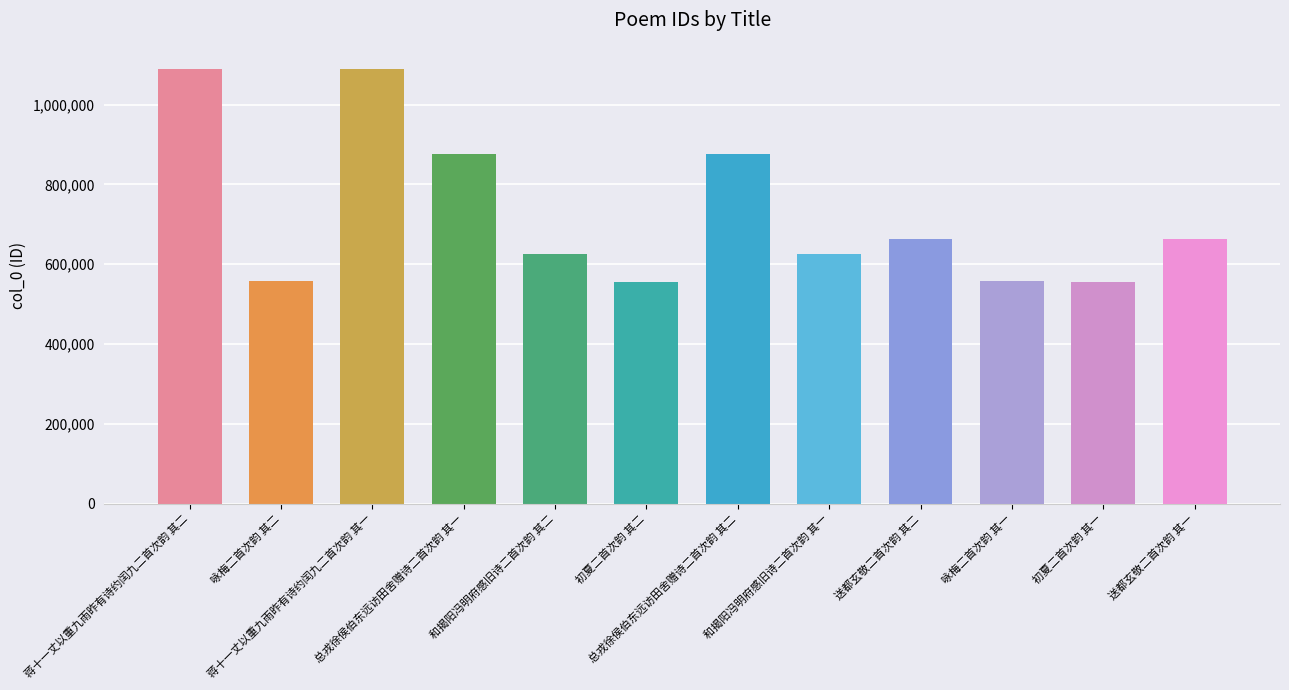

What is the approximate value at 蒋十一丈以重九雨昨有诗约闰九二首次韵 其二?

1090071